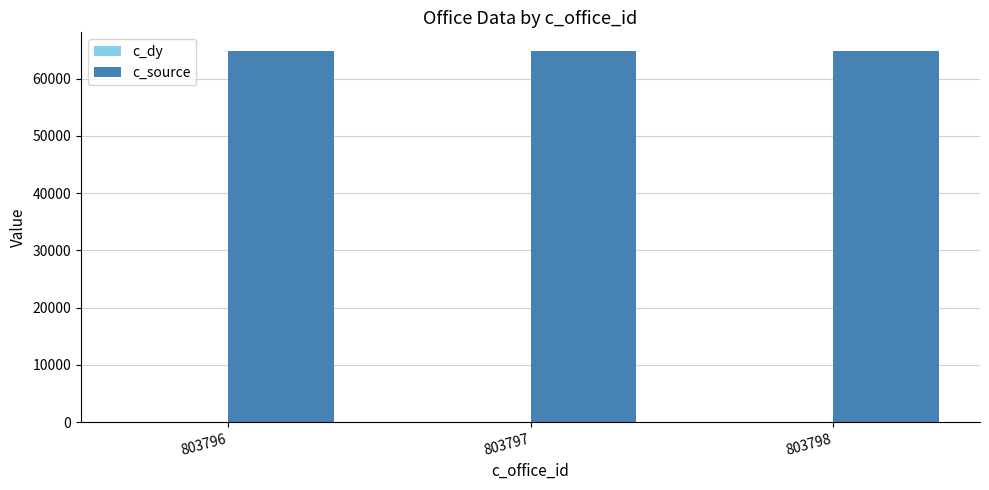

The value of c_source at 803796 is 22202. True or false?

False